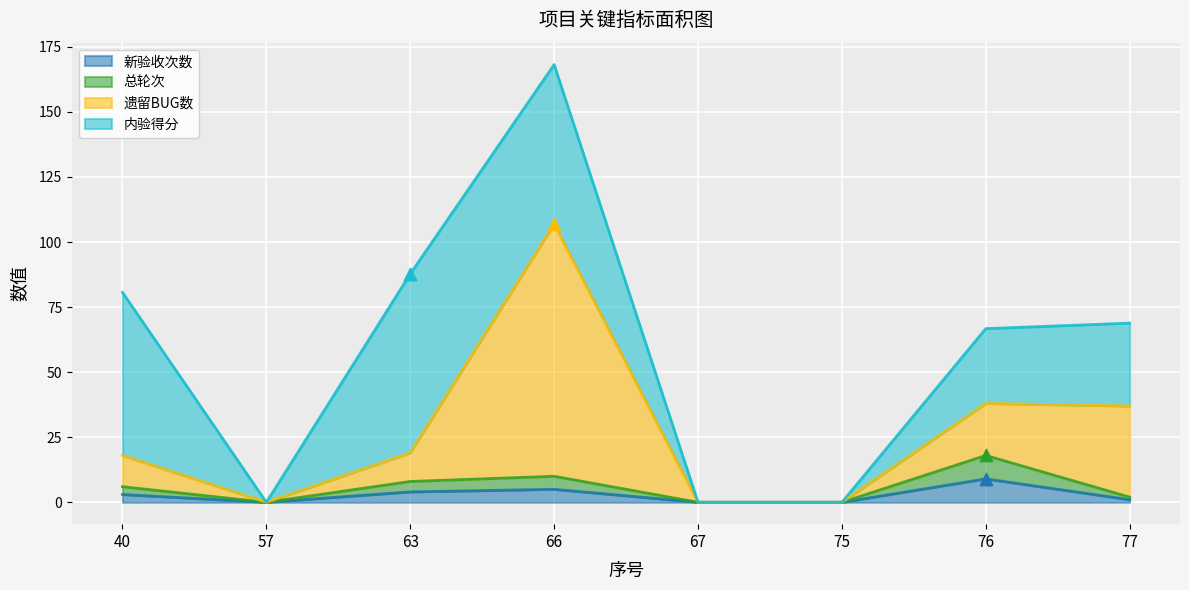

Which series has the largest Y range (max minus min)?

遗留BUG数